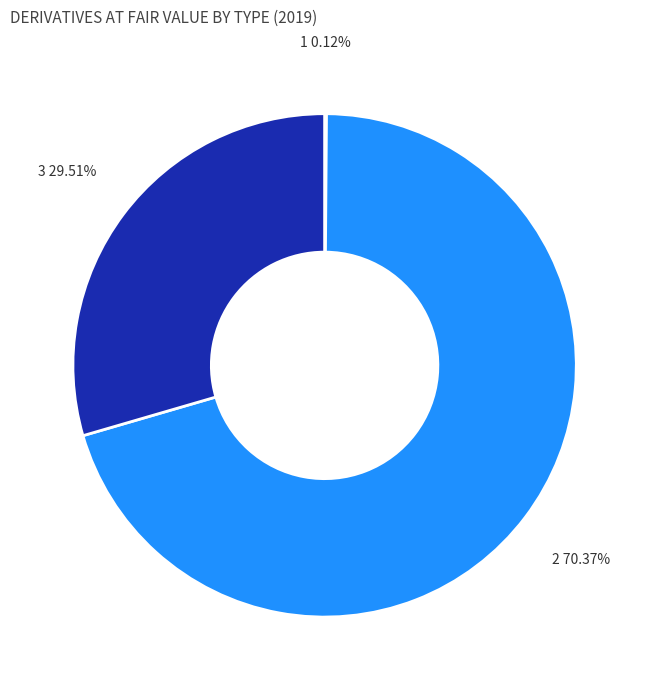

How many segments does this pie chart have?

3